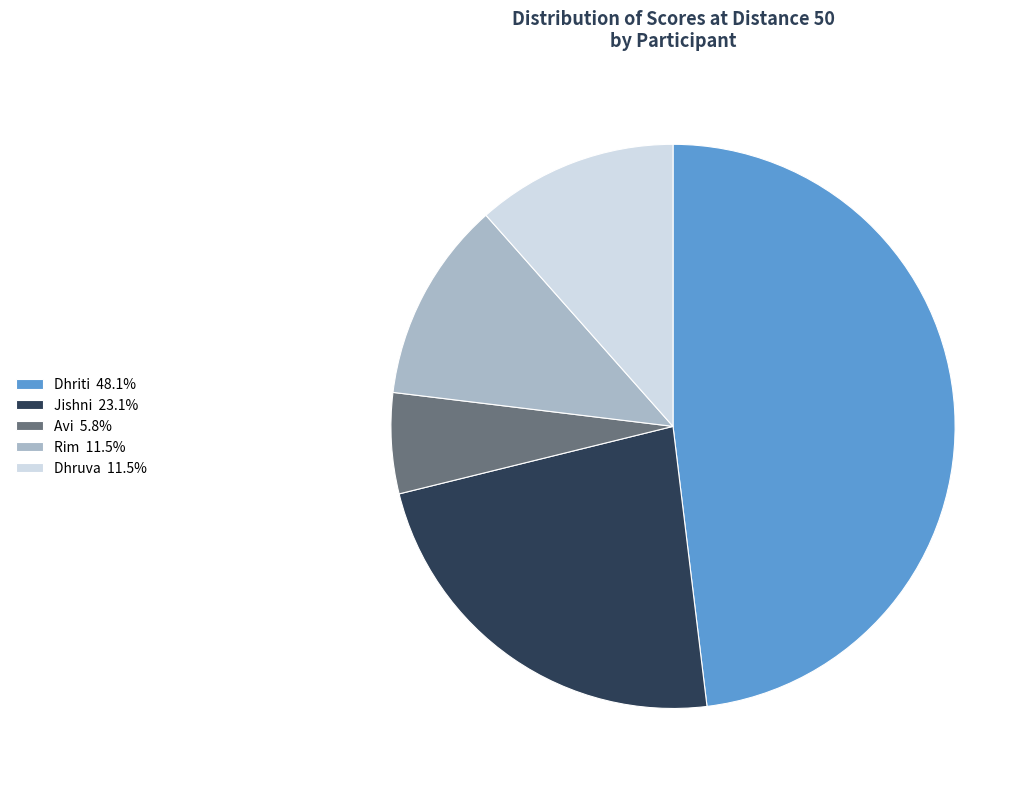

What is the ratio of the value at Dhriti 48.1% to the value at Avi 5.8%?

8.3